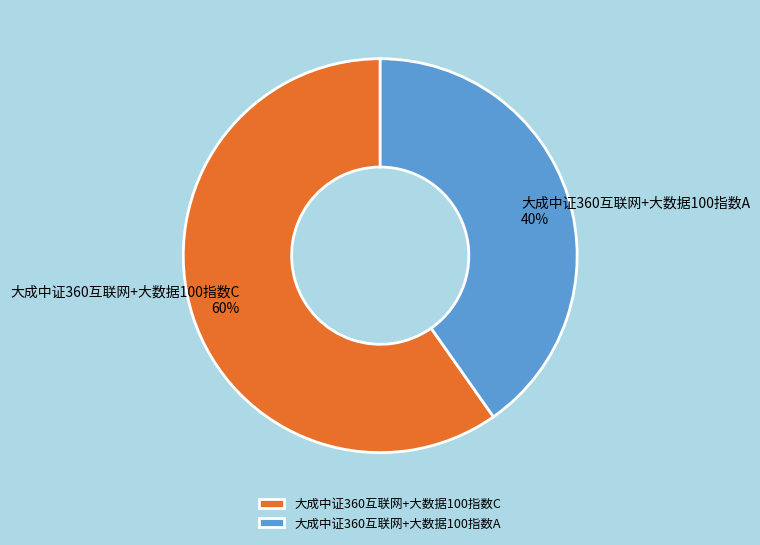

Is the sum of 大成中证360互联网+大数据100指数A and 大成中证360互联网+大数据100指数C greater than half?

Yes